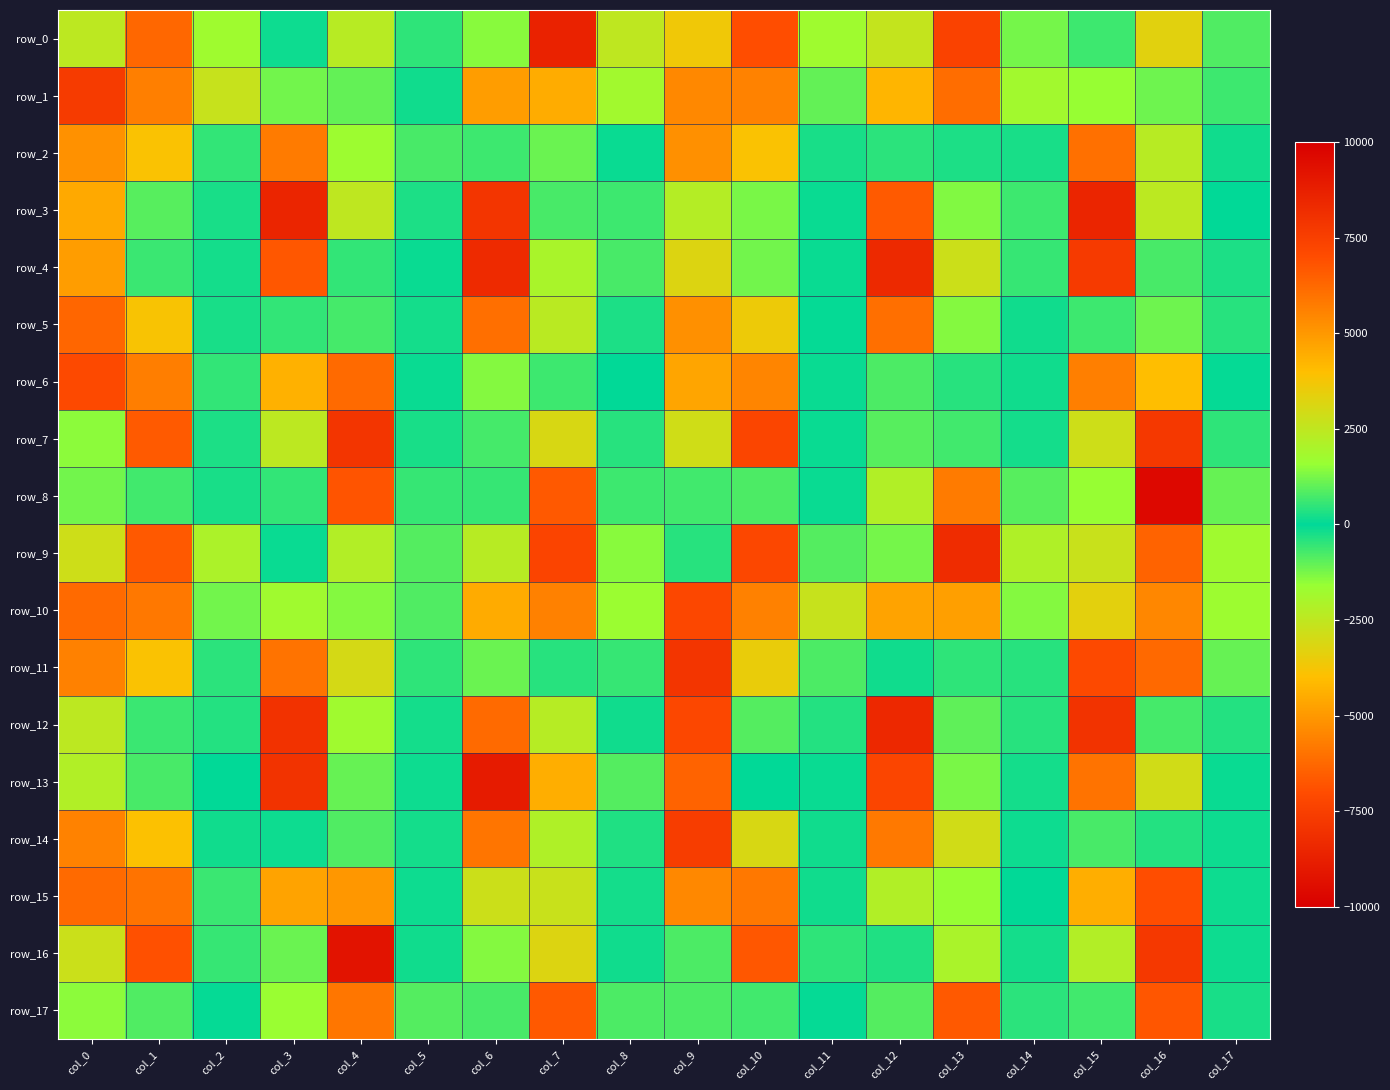

Where is row_15 nearest to the value 385?

col_11